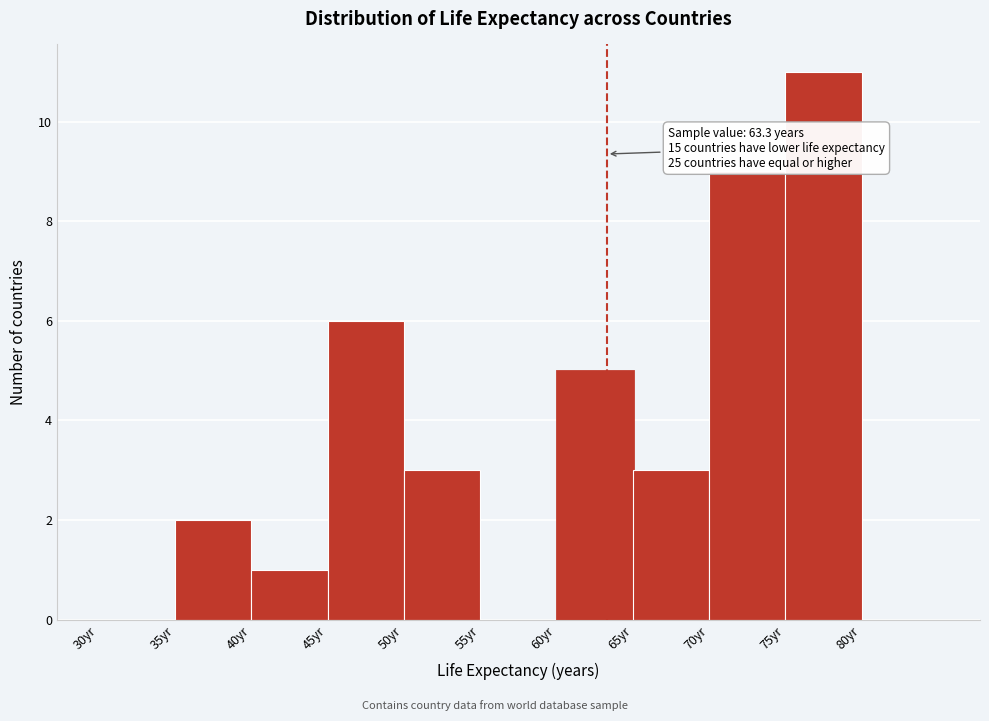

Which range on the x-axis has the tallest bar?

75 to 80